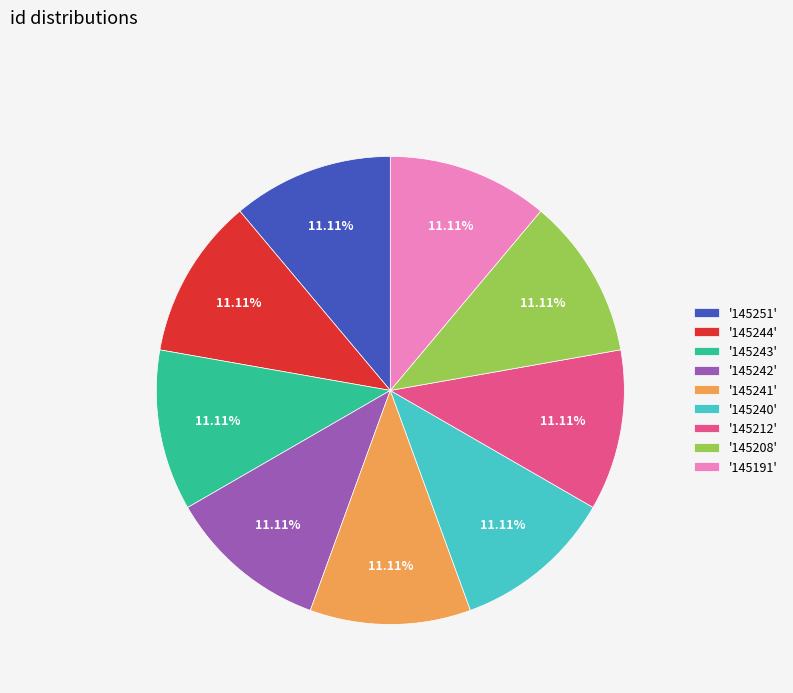

Is the sum of '145243' and '145242' greater than half?

No